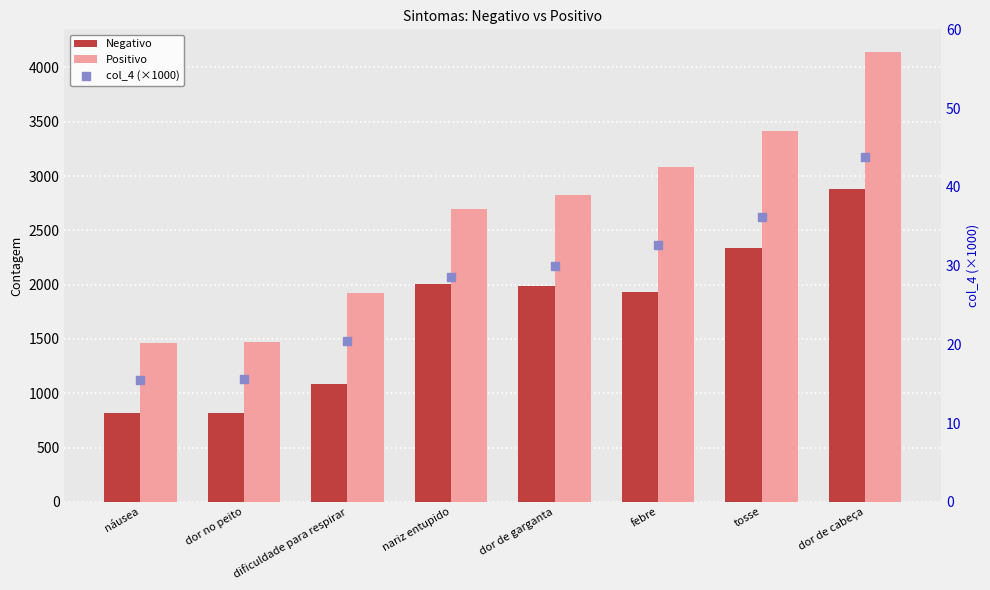

At which category is the sum across all series the highest?

dor de cabeça